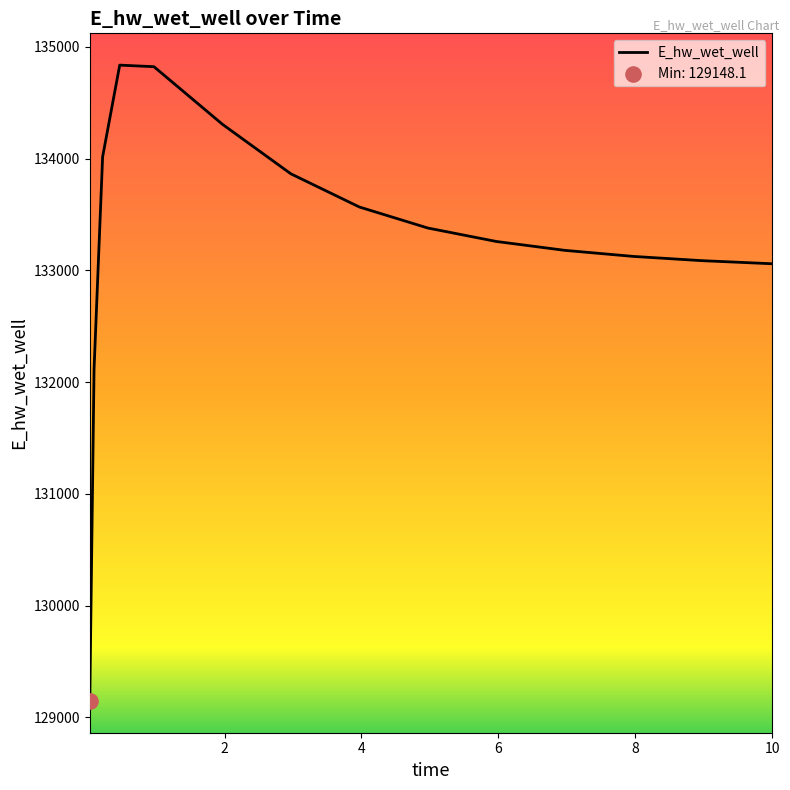

What is the difference between the maximum and minimum values?

5688.9